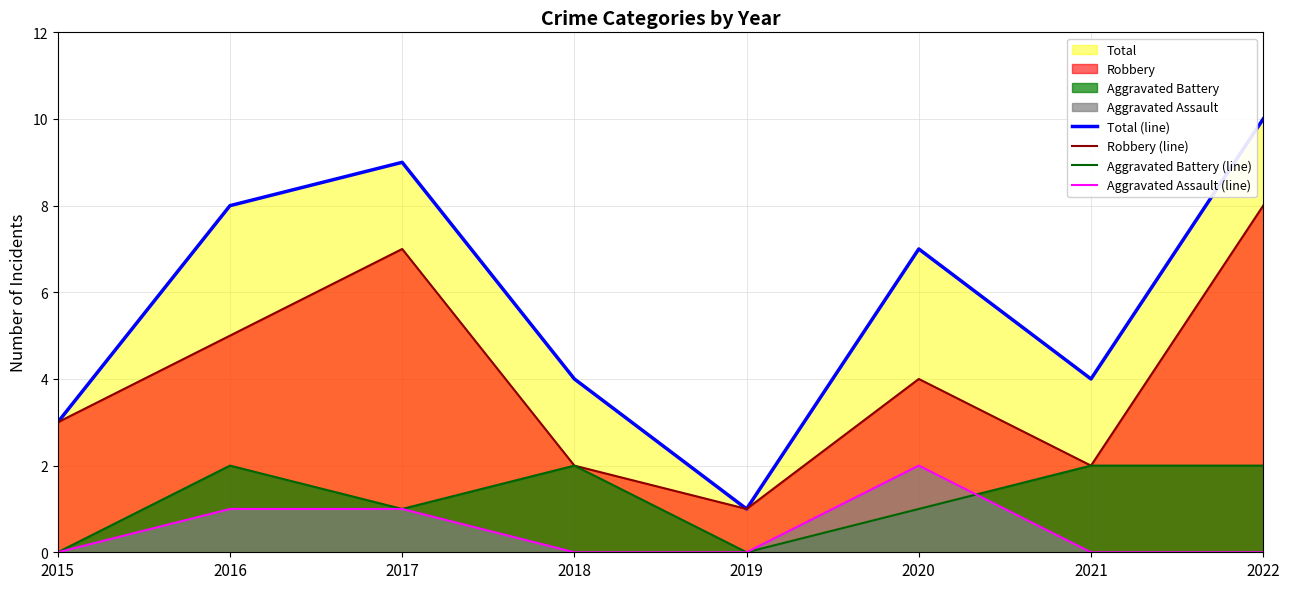

Where is Aggravated Assault (line) nearest to the value 1?

2016